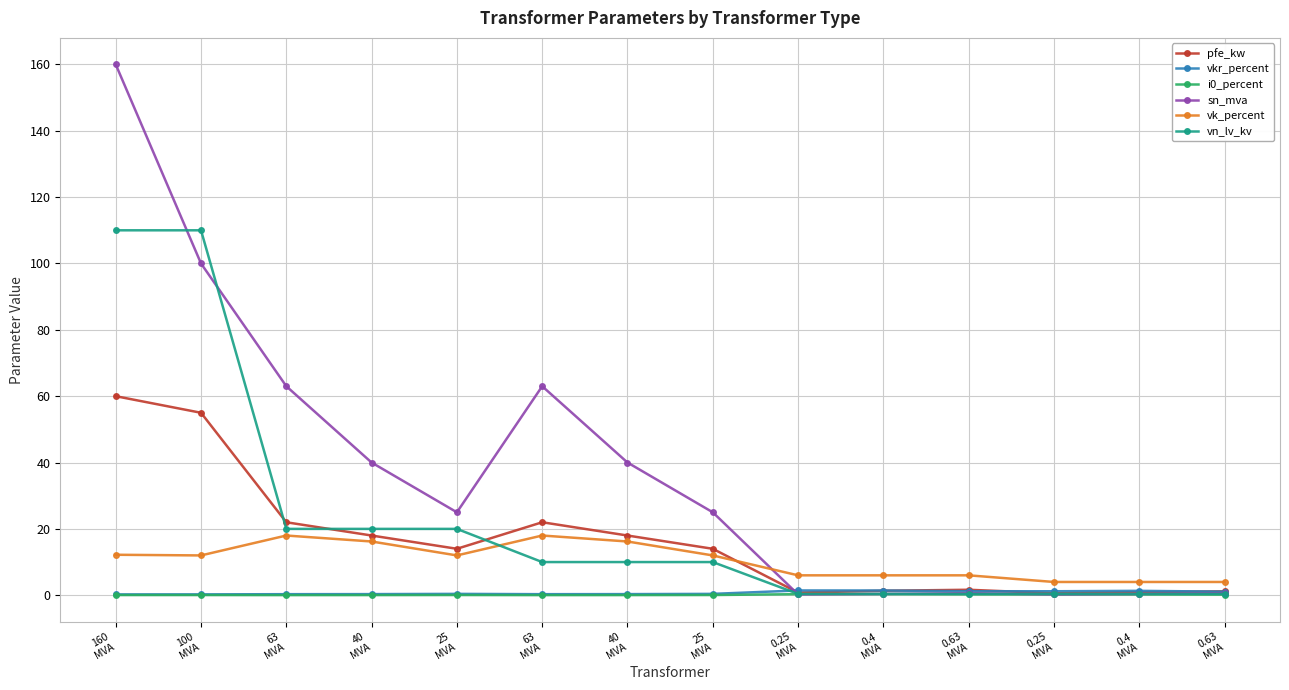

Is this an area chart (filled region under the line)?

No